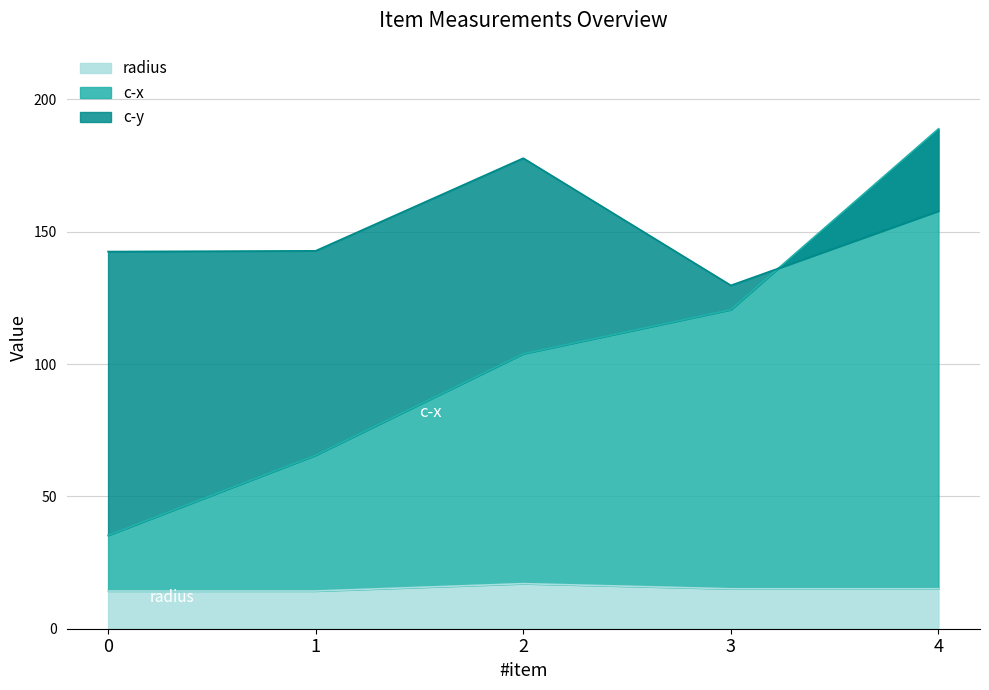

True or false: radius and c-y intersect in this chart.

False